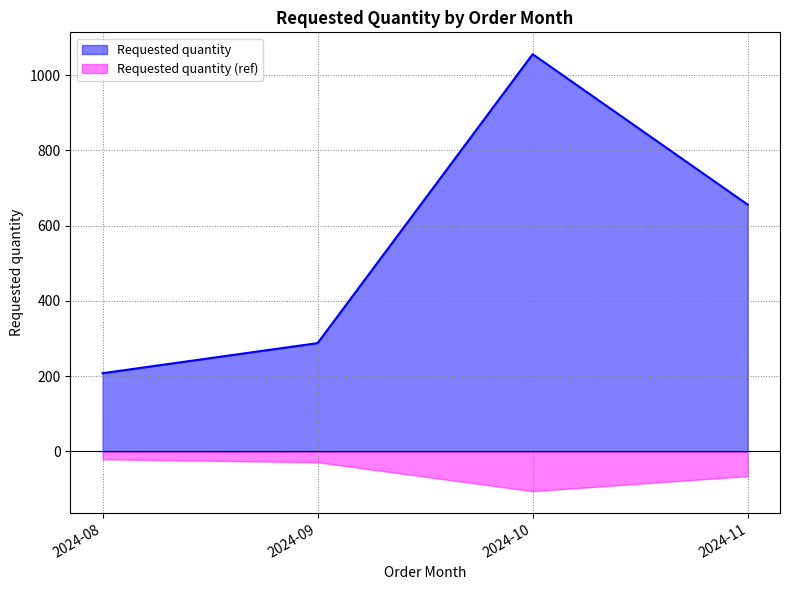

Approximately how many times larger is the value at 2024-11 compared to 2024-08?

3.2